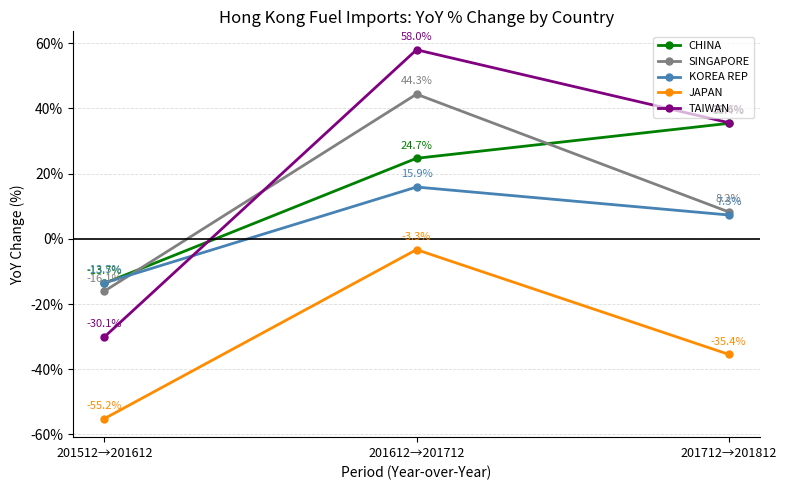

How many categories are shown in the chart?

3